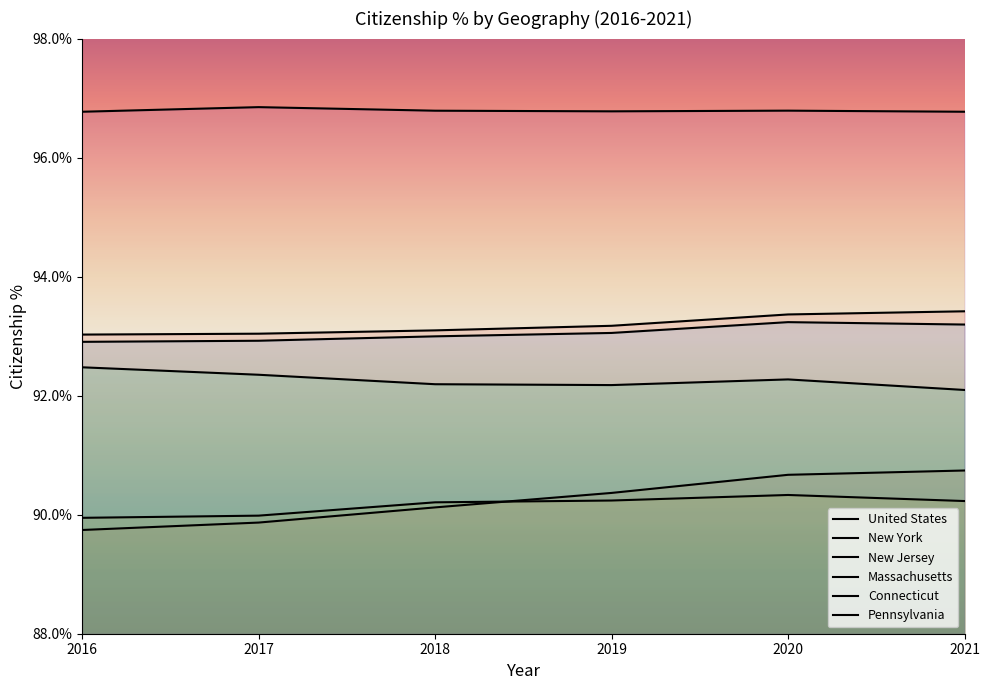

What is the value of the Connecticut point at the 4th from the left?

0.9